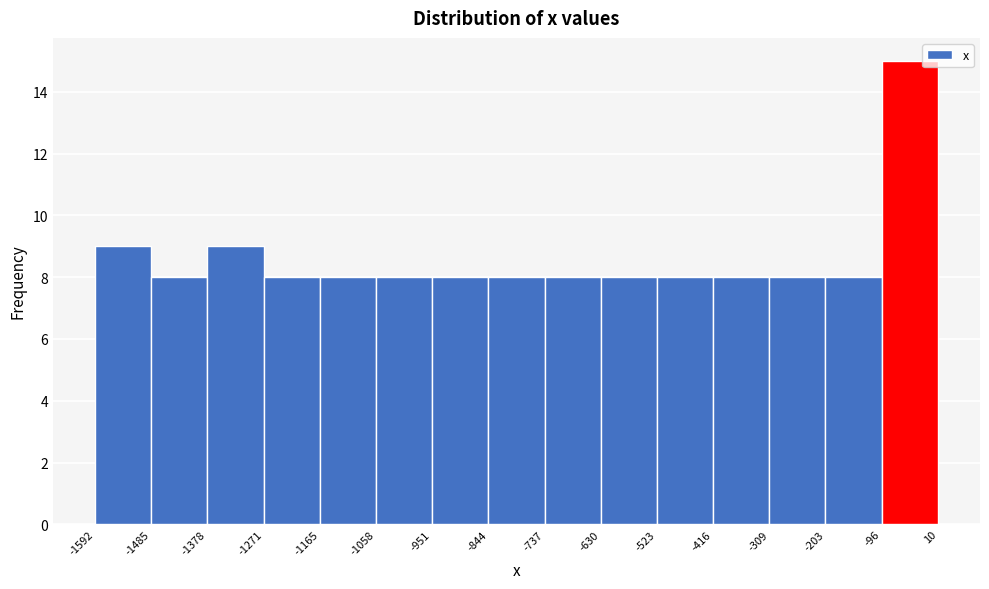

Reading left to right, list every bar in this chart as the range it spans on the x-axis followed by its height. The values are not printed on the chart, so give them approximately, as read against the axis.

-1592 to -1485: 9
-1485 to -1378: 8
-1378 to -1271: 9
-1271 to -1165: 8
-1165 to -1058: 8
-1058 to -951: 8
-951 to -844: 8
-844 to -737: 8
-737 to -630: 8
-630 to -523: 8
-523 to -416: 8
-416 to -309: 8
-309 to -203: 8
-203 to -96: 8
-96 to 10: 15